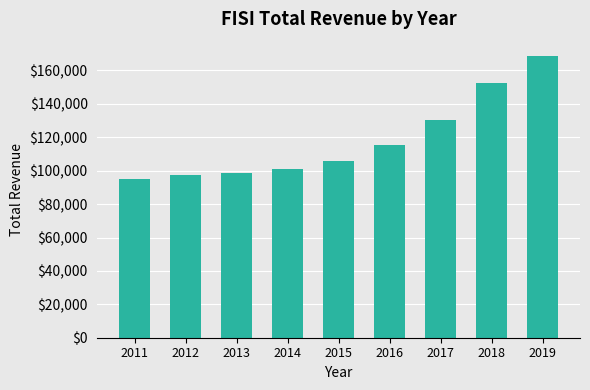

Are the bars horizontal?

No